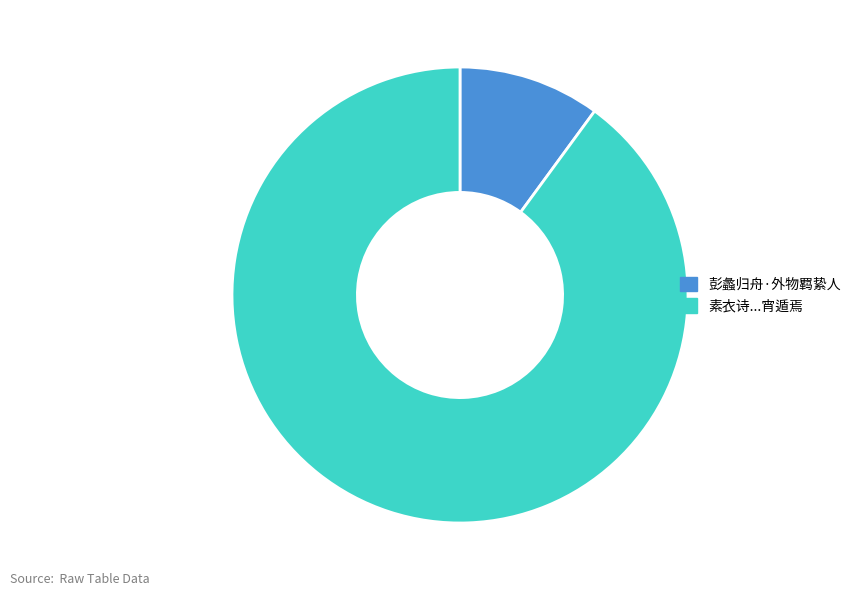

Is there any slice that represents more than half of the pie?

Yes